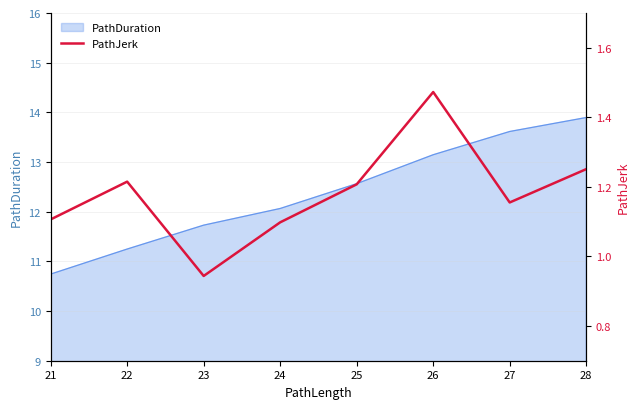

How many data points does each series have?

8